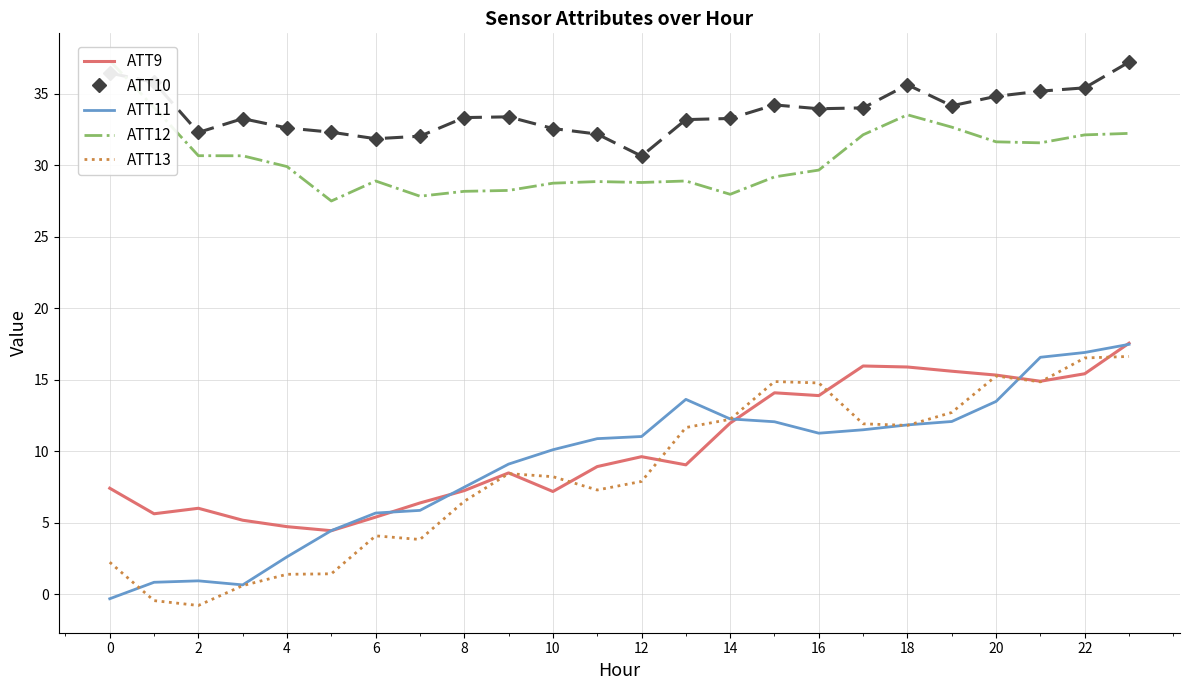

True or false: ATT9 has a value of 2.7 at 22.

False